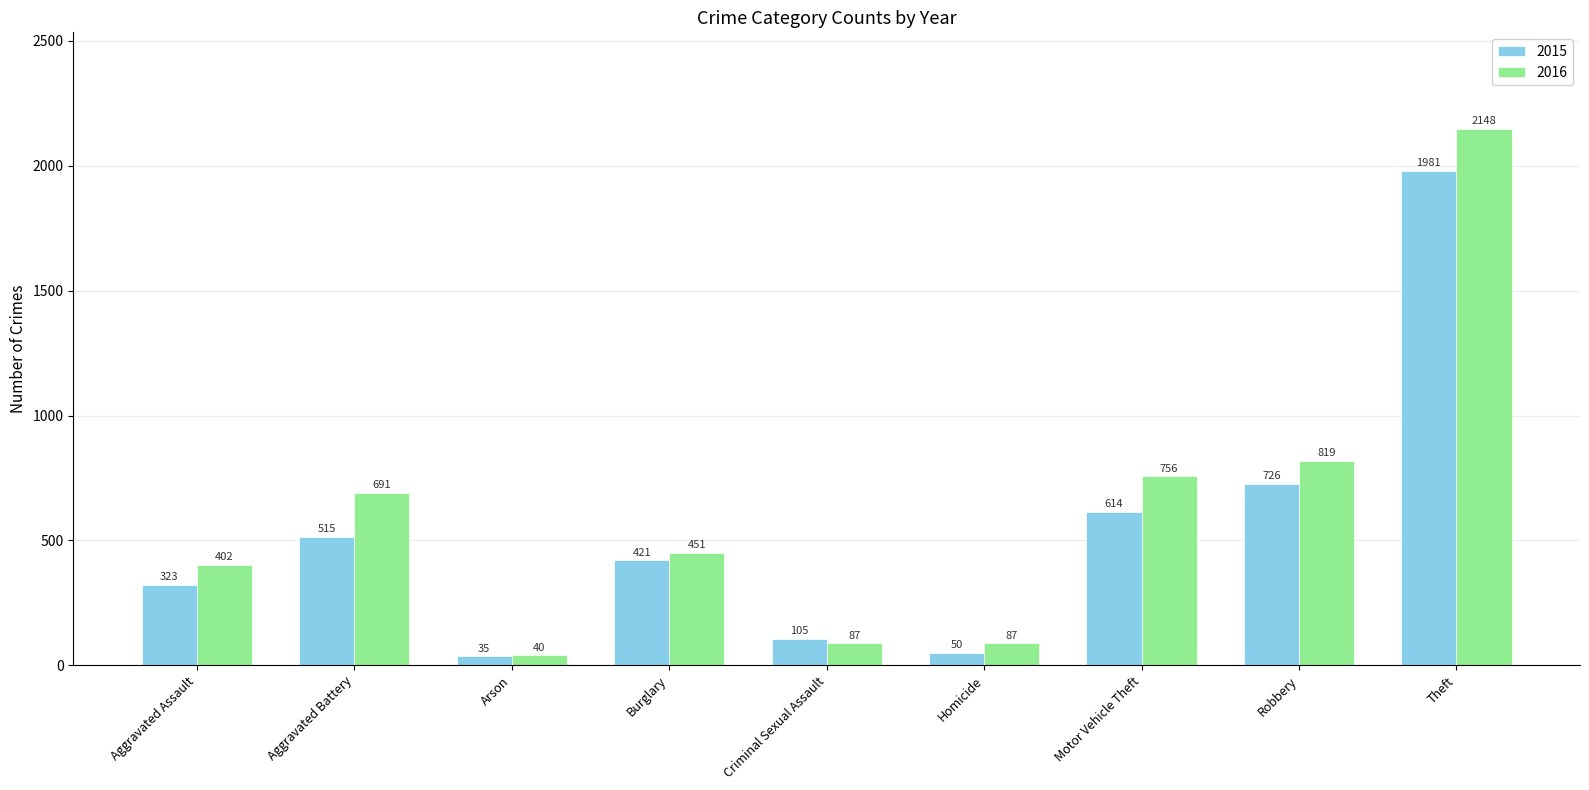

Count the number of data series in this chart.

2